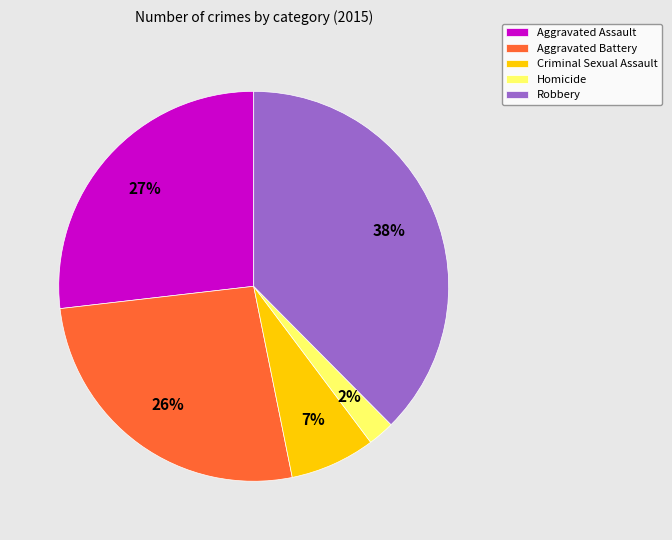

Combined, do Aggravated Assault and Criminal Sexual Assault account for over 50%?

No